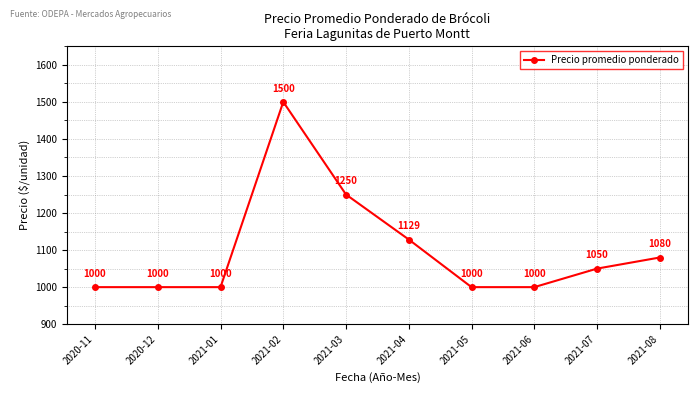

Where is the first local maximum?

2021-02